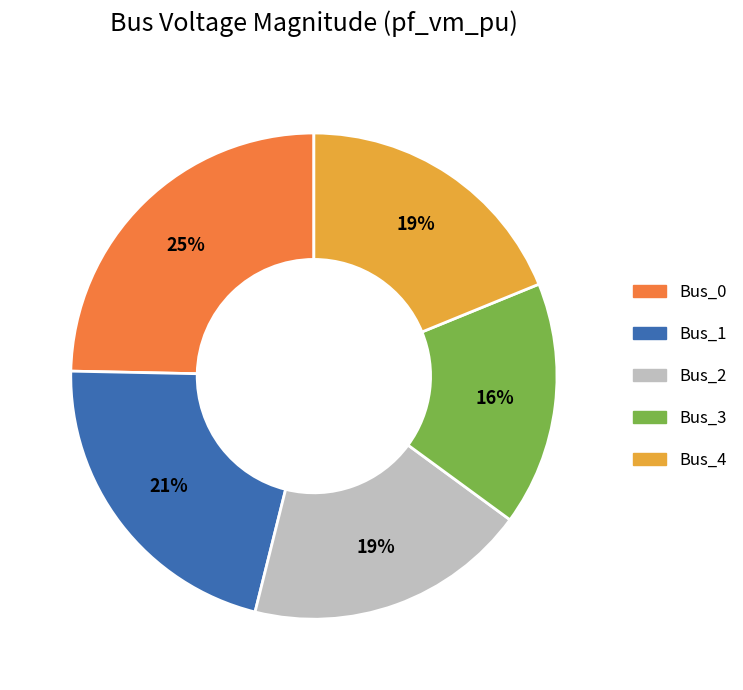

Between Bus_1 and Bus_3, which is larger?

Bus_1